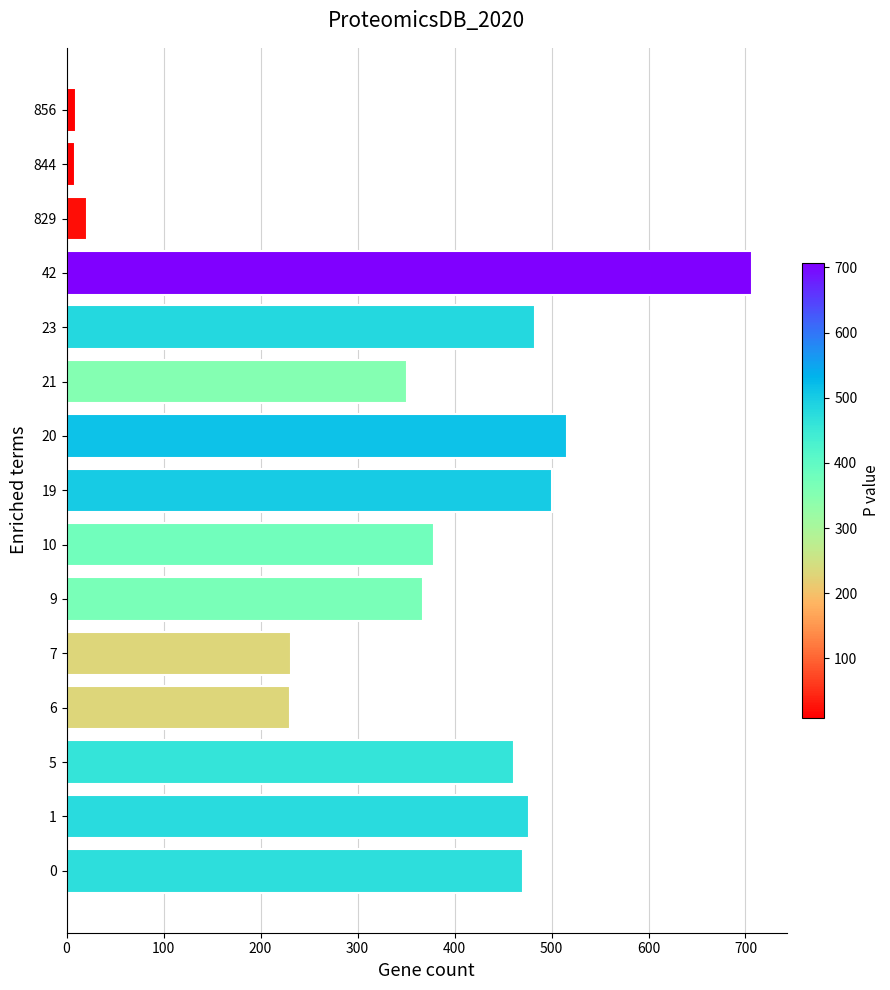

What is the change in value from 5 to 9?

-94.0